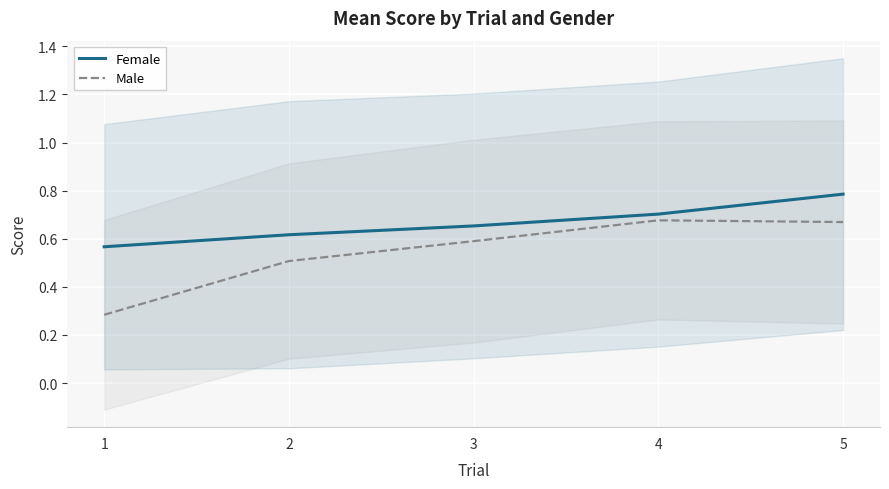

Reading left to right, what are all the values shown in this chart?

Female: 0.6	0.6	0.7	0.7	0.8
Male: 0.3	0.5	0.6	0.7	0.7